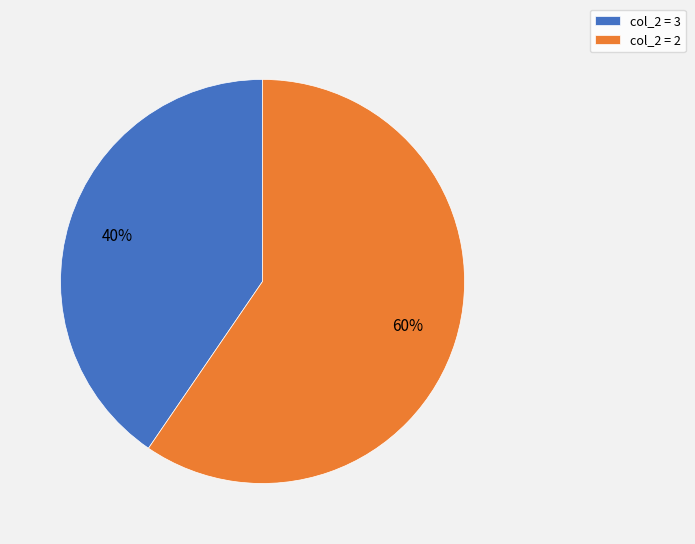

To the nearest percent, what is the average slice percentage?

50%